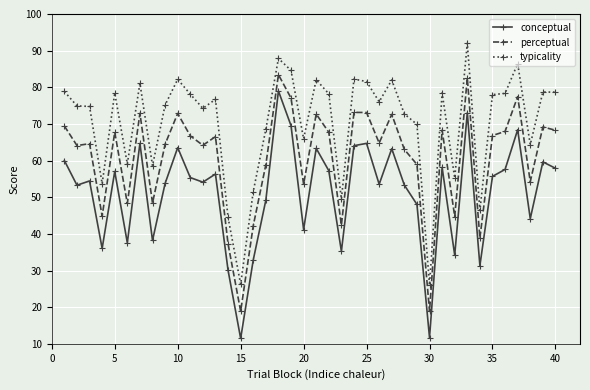

True or false: conceptual and perceptual intersect in this chart.

False